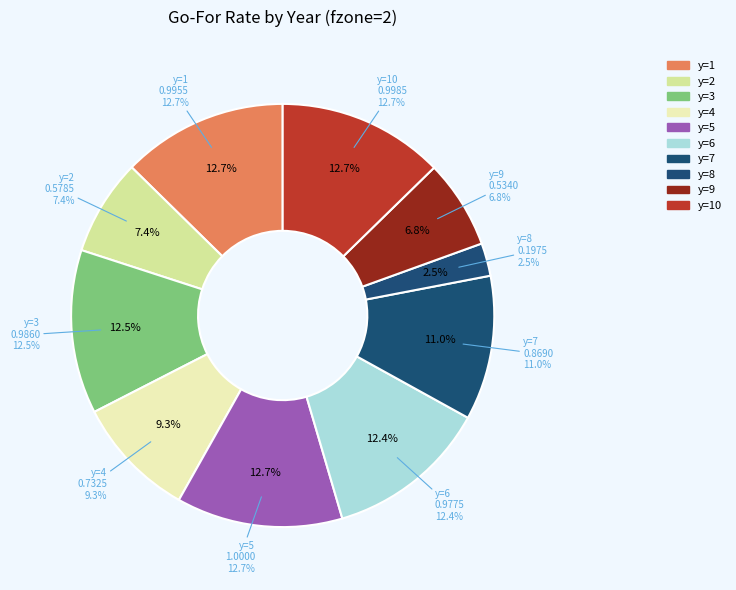

Does y=4 represent more than half of the total?

No